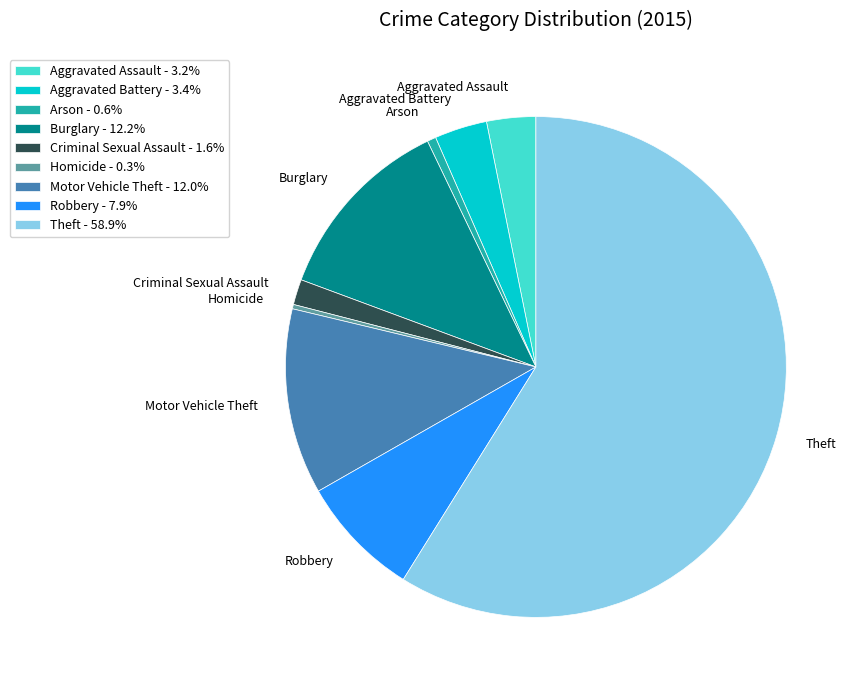

What is the ratio of the value at Criminal Sexual Assault to the value at Robbery?

0.2